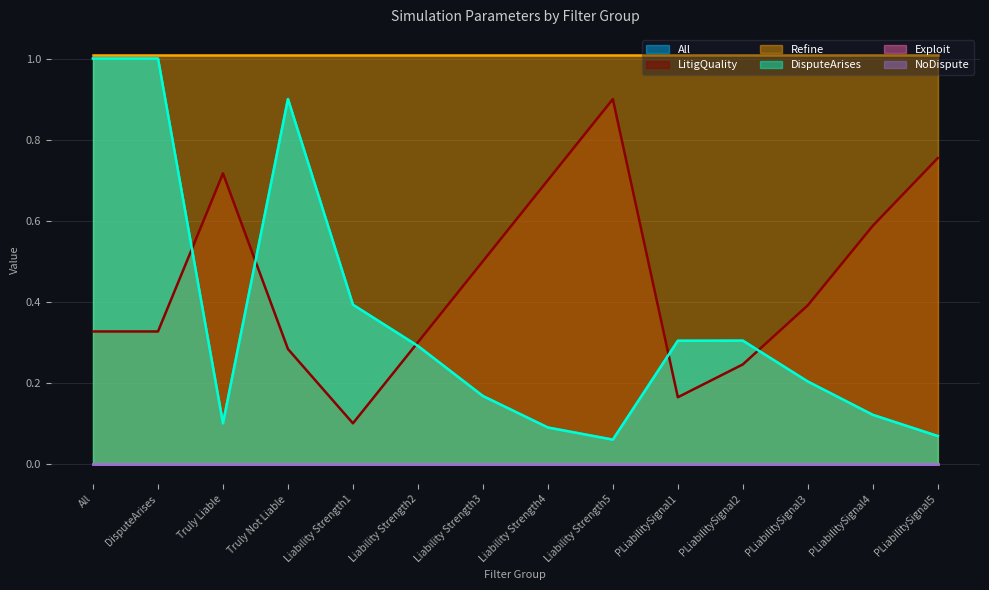

At which category does the chart reach its minimum across all series?

Liability Strength5